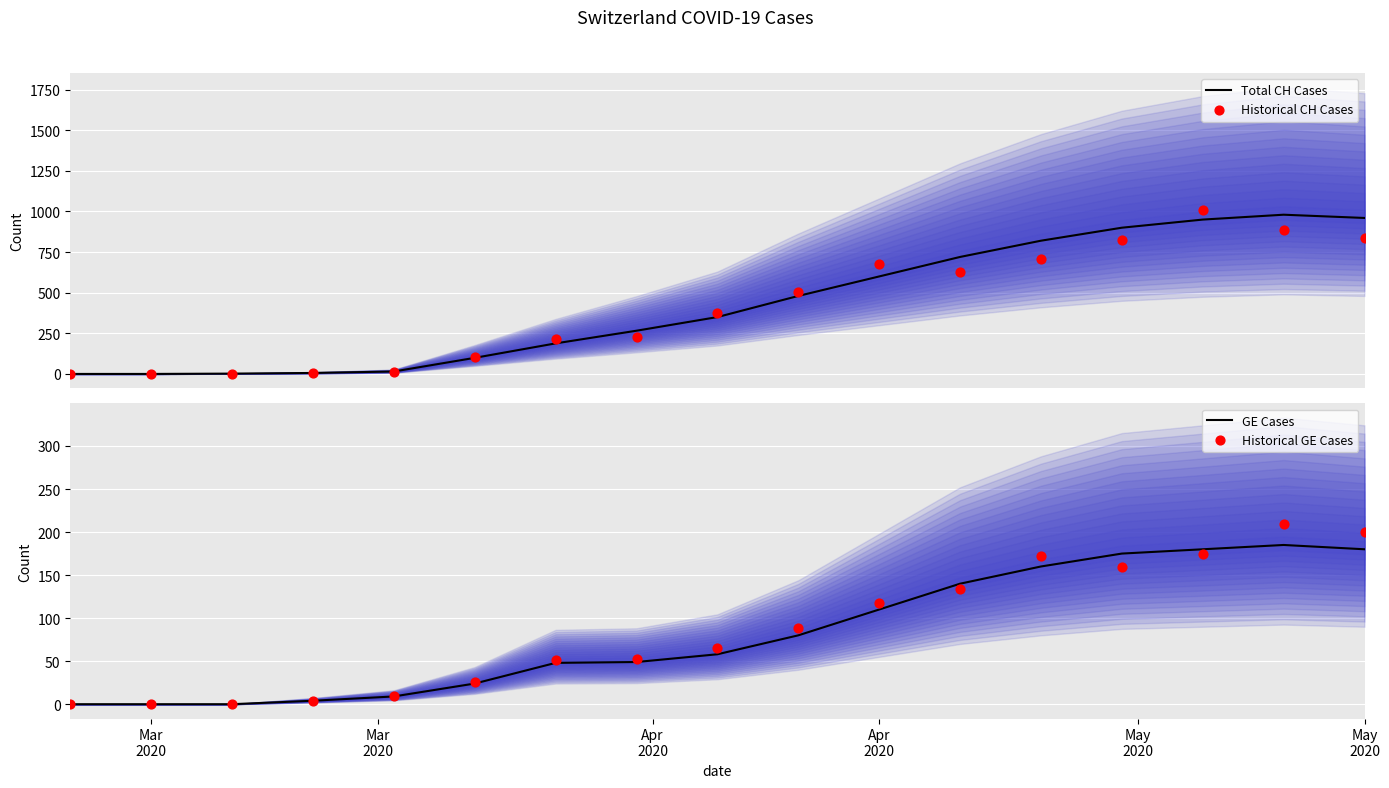

What are all the series names shown in the legend?

Total CH Cases, Historical CH Cases, GE Cases, Historical GE Cases